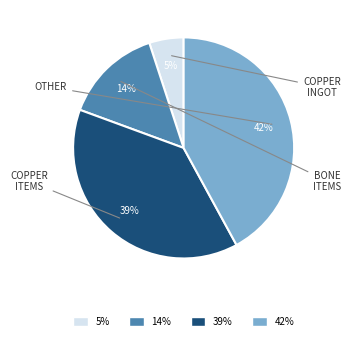

To the nearest percent, what is the difference between the largest and smallest slice percentages?

37%